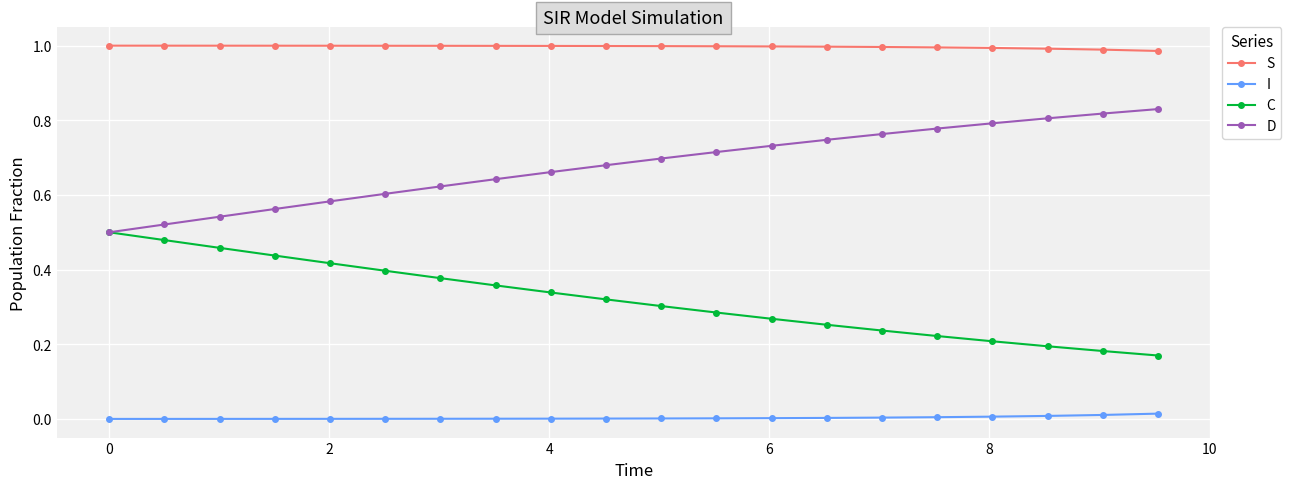

True or false: I and S intersect in this chart.

False